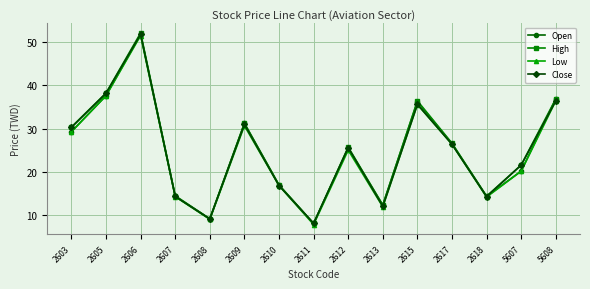

Which series changed the most between 2605 and 2615?

Close